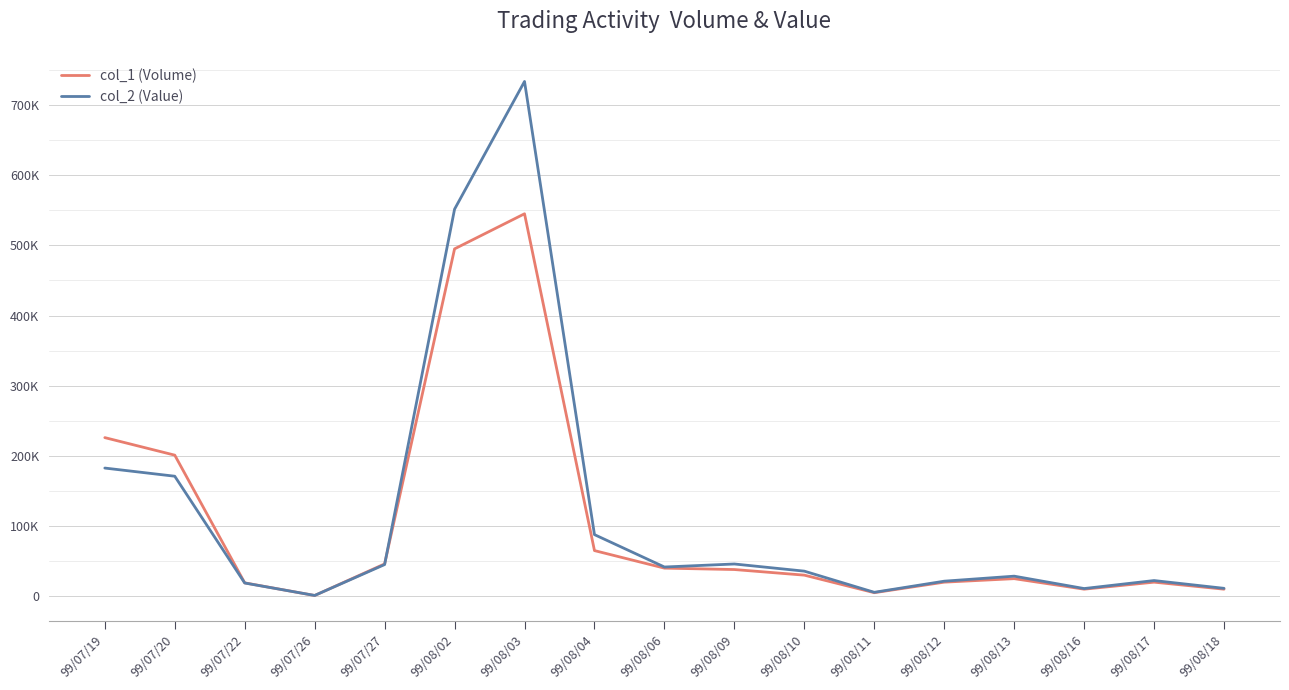

Reading right to left, transcribe all the data shown in this chart.

col_1 (Volume): 99/08/18=10000	99/08/17=20000	99/08/16=10000	99/08/13=25000	99/08/12=20000	99/08/11=5000	99/08/10=30000	99/08/09=38000	99/08/06=40000	99/08/04=65000	99/08/03=545000	99/08/02=495000	99/07/27=46000	99/07/26=1000	99/07/22=19000	99/07/20=201000	99/07/19=226000
col_2 (Value): 99/08/18=11200	99/08/17=22300	99/08/16=10900	99/08/13=28550	99/08/12=21400	99/08/11=5550	99/08/10=35700	99/08/09=45900	99/08/06=41600	99/08/04=87750	99/08/03=733550	99/08/02=551570	99/07/27=45080	99/07/26=1070	99/07/22=18810	99/07/20=170980	99/07/19=182620